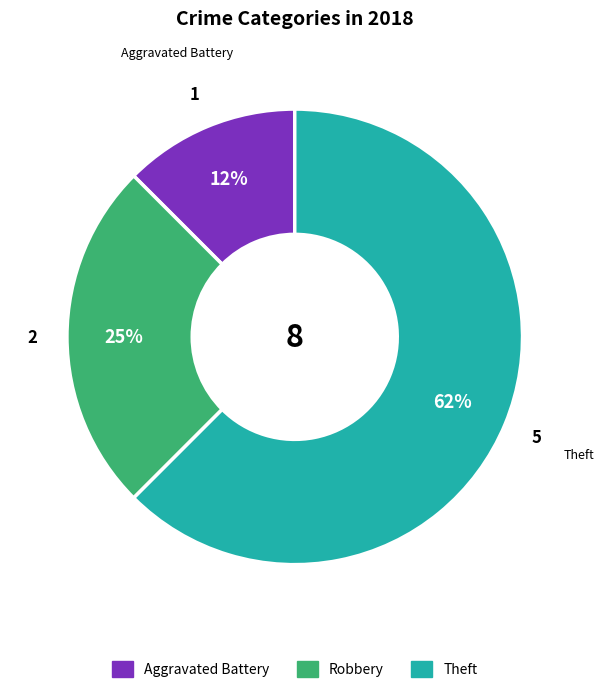

How many segments does this pie chart have?

3